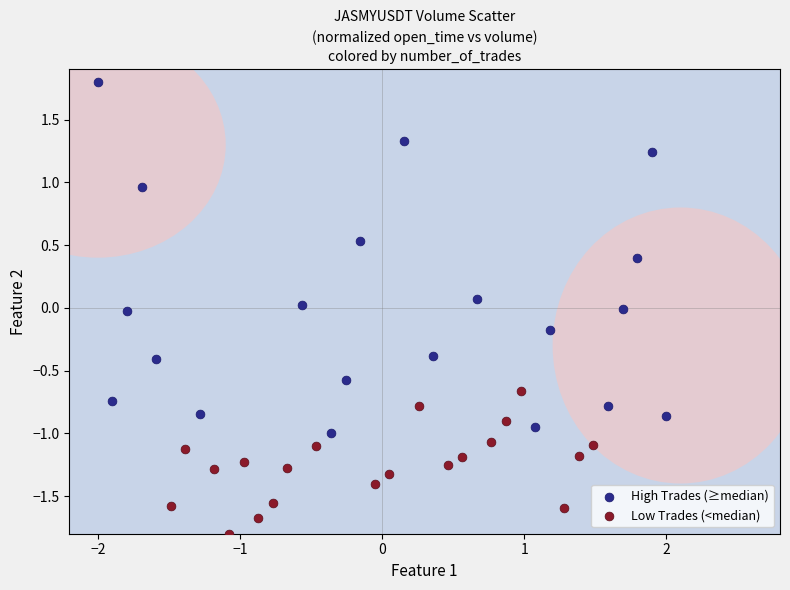

What are all the series names shown in the legend?

High Trades (≥median), Low Trades (<median)